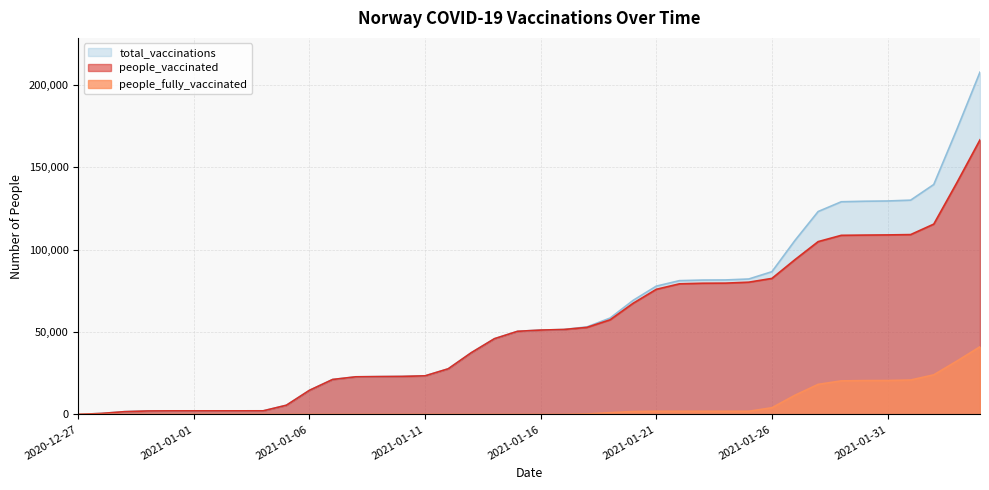

What is the difference between the people_fully_vaccinated values at 2021-01-02 and 2021-02-04?

41053